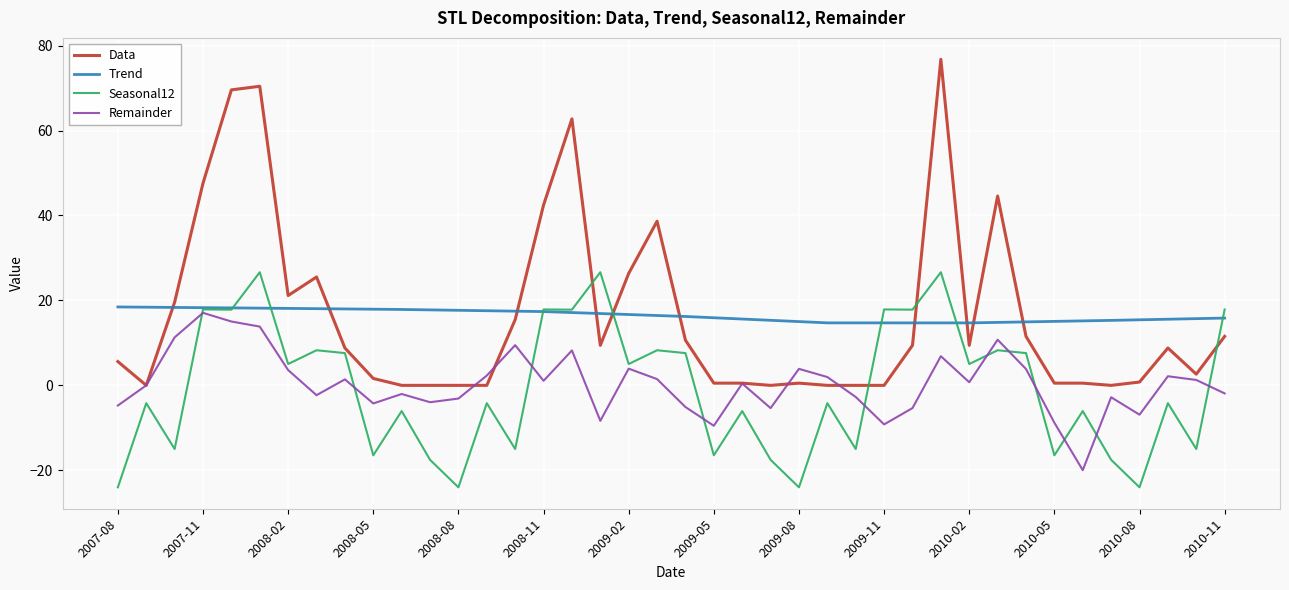

What is the highest value of the Trend series?

18.5